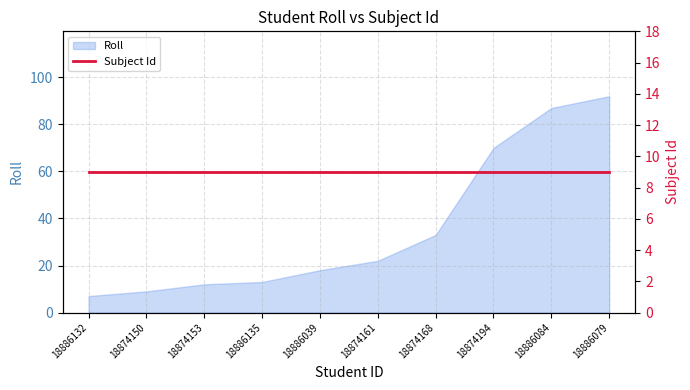

What is the minimum value shown in the chart?

7